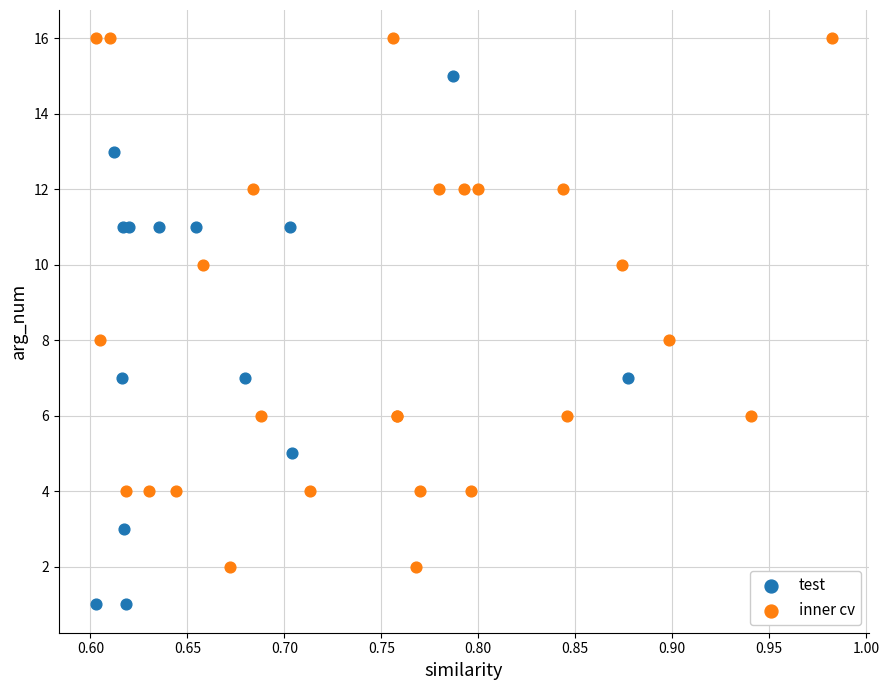

Which series reaches the maximum Y coordinate?

inner cv